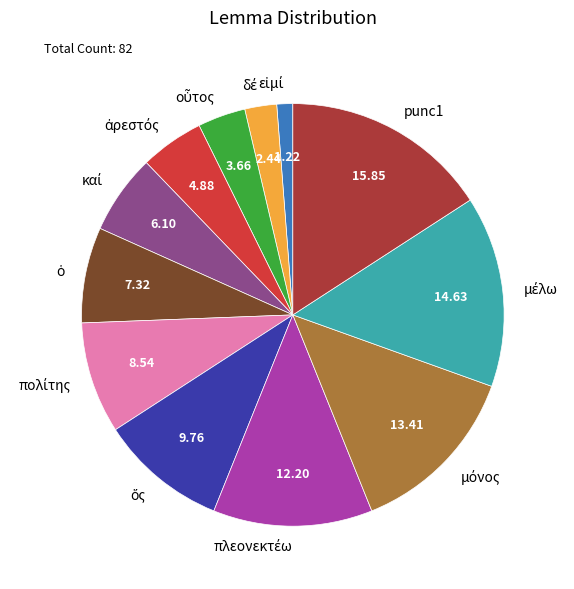

Is there a majority slice in this chart?

No